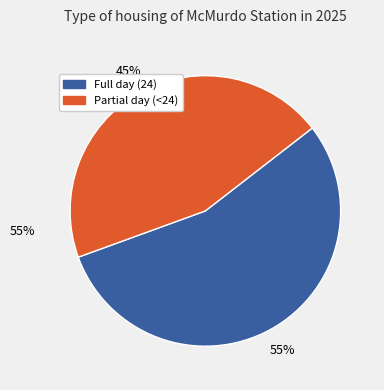

Count the number of slices in the pie.

2